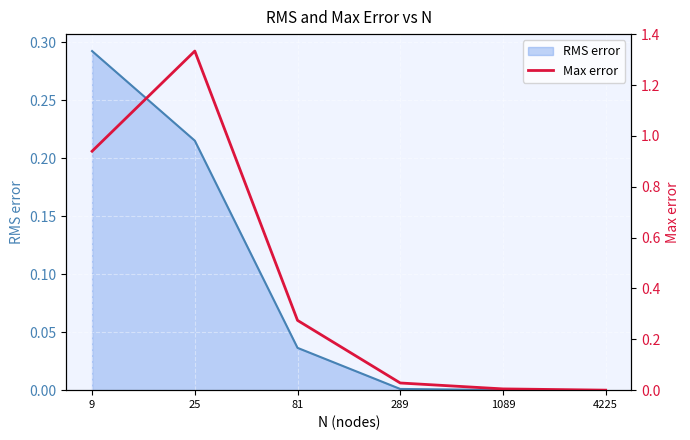

True or false: the data shows 0.3 at 81.

True